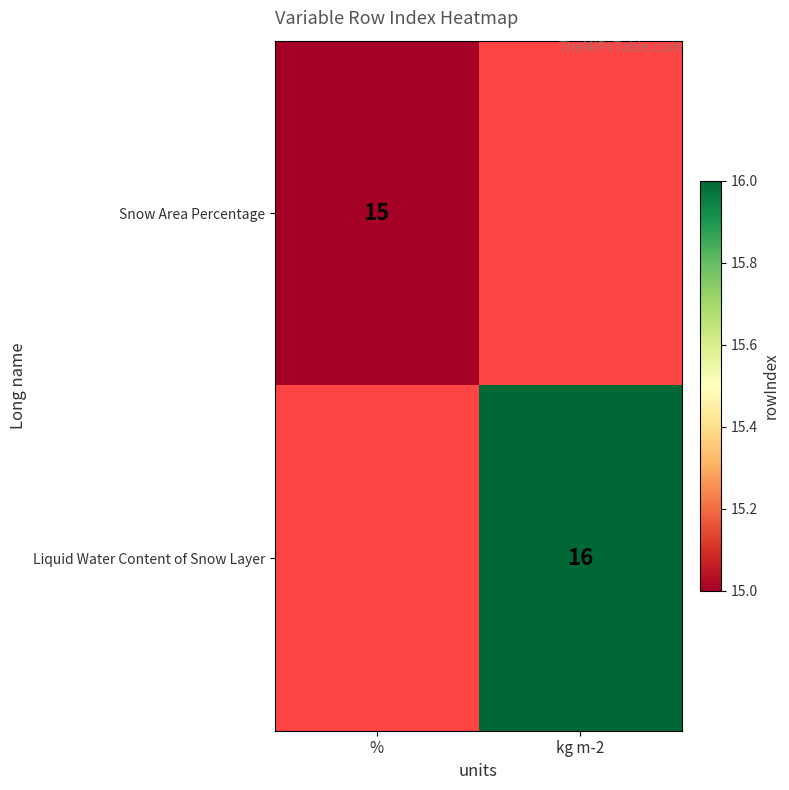

Is it true that Snow Area Percentage equals 6 at %?

False